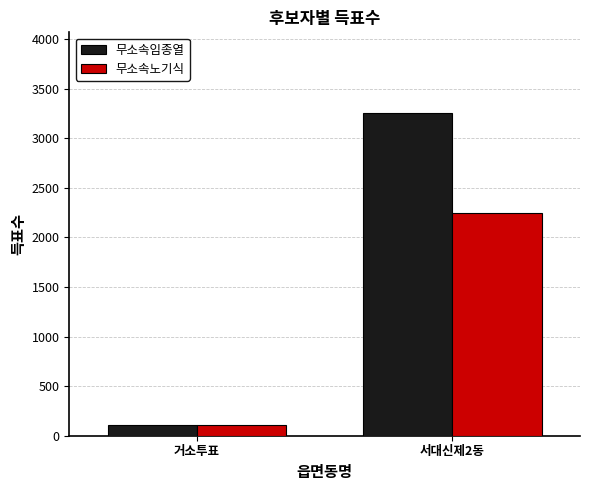

Is the value of 무소속노기식 at 거소투표 greater than the value of 무소속임종열 at 서대신제2동?

No